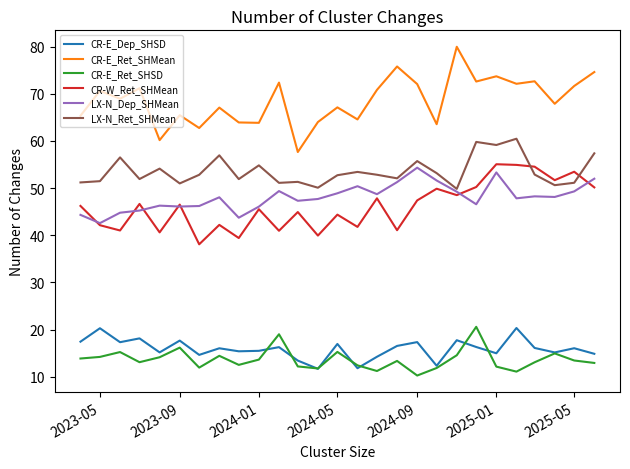

True or false: CR-E_Dep_SHSD and LX-N_Dep_SHMean intersect in this chart.

False